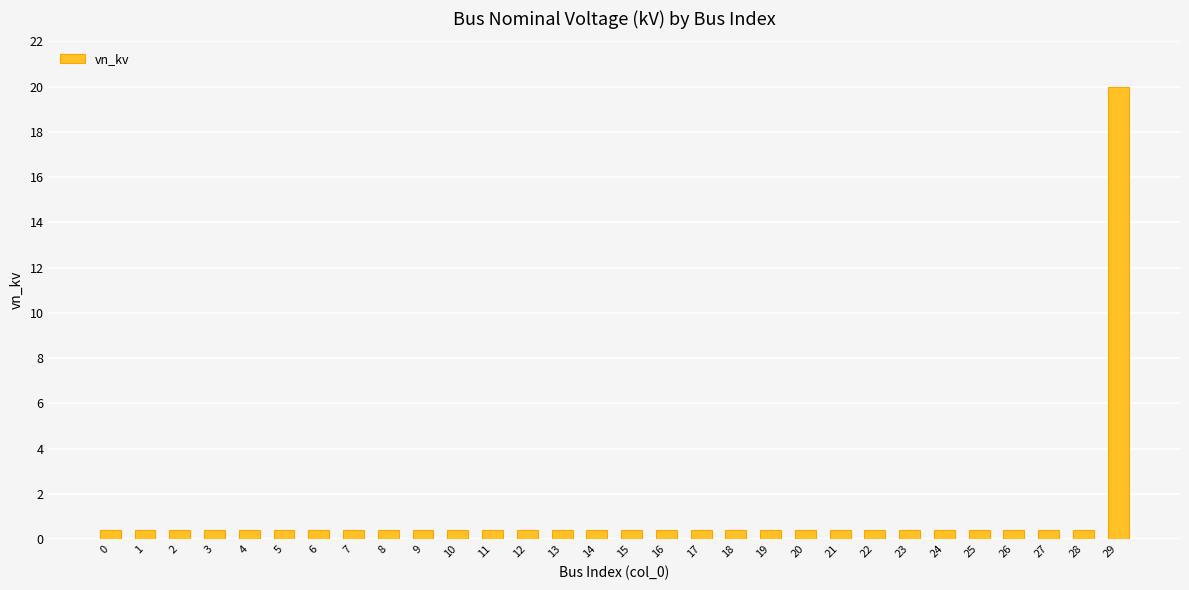

How many bars are there in total?

30